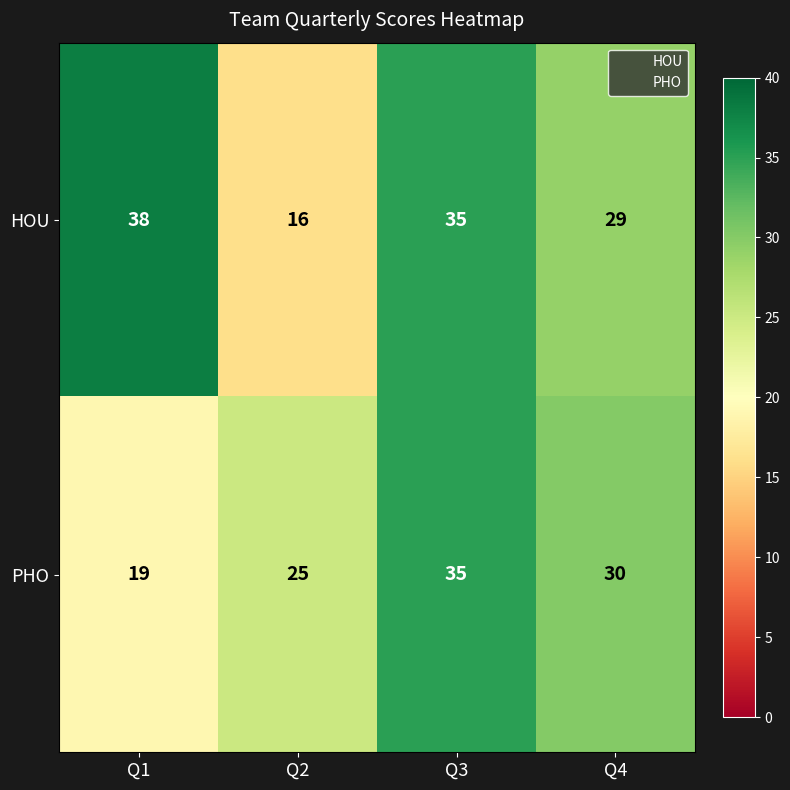

At which category is the sum across all series the highest?

Q3